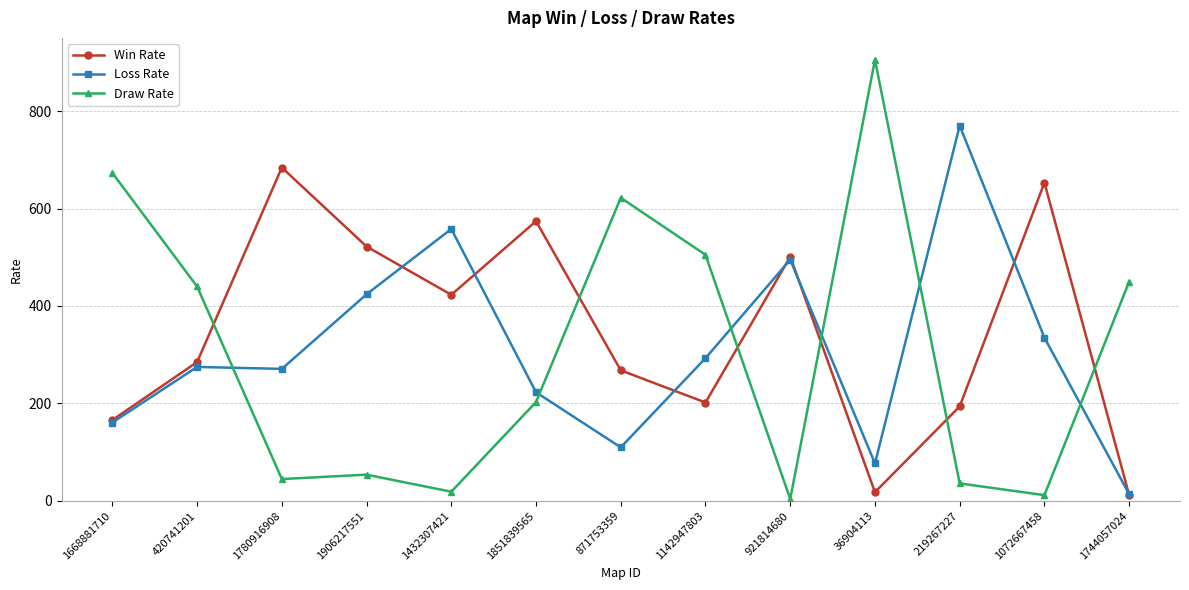

Between 1906217551 and 36904113, which series saw the biggest shift?

Draw Rate